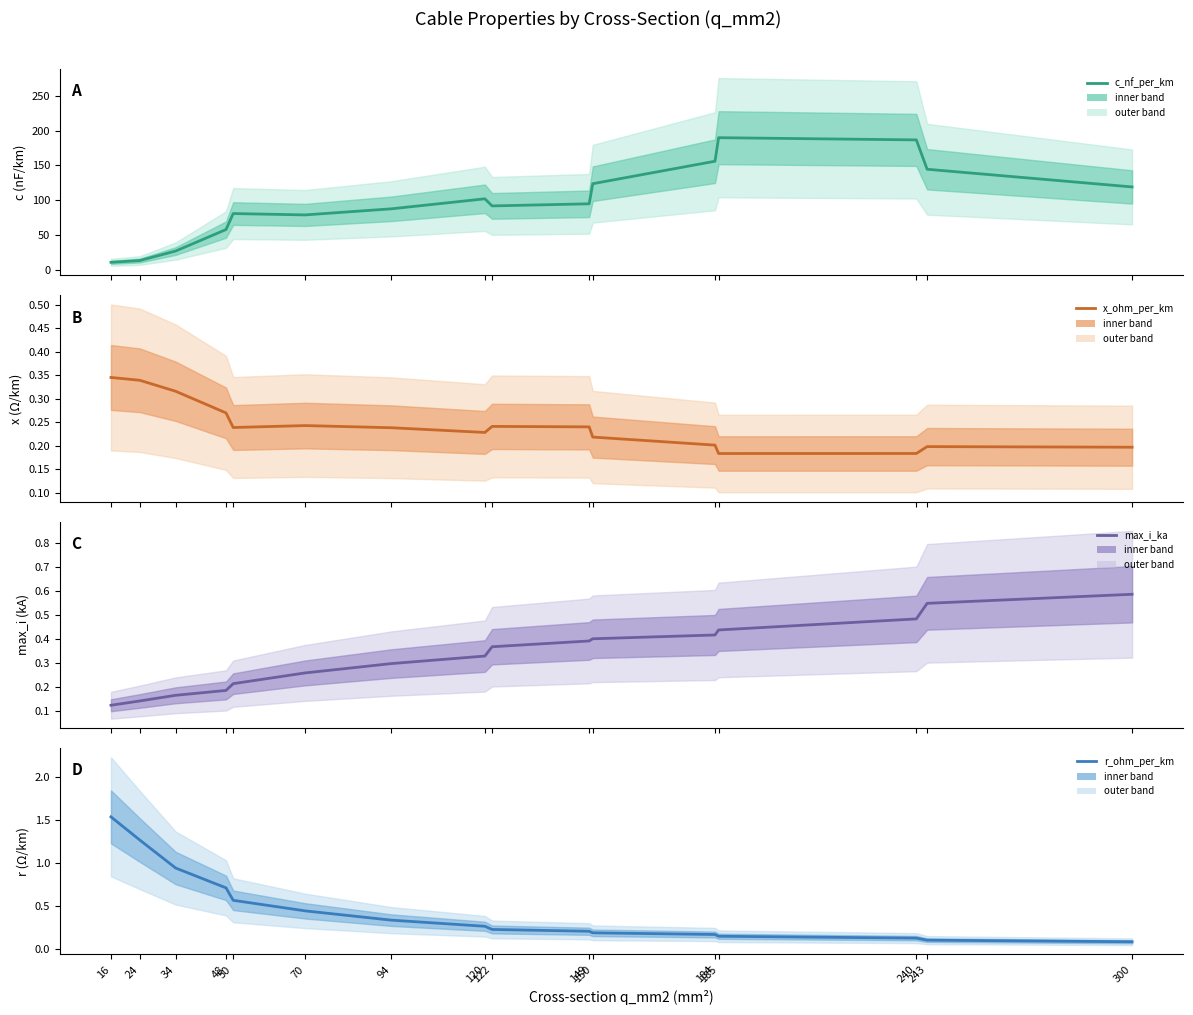

Does the chart have visible grid lines?

No